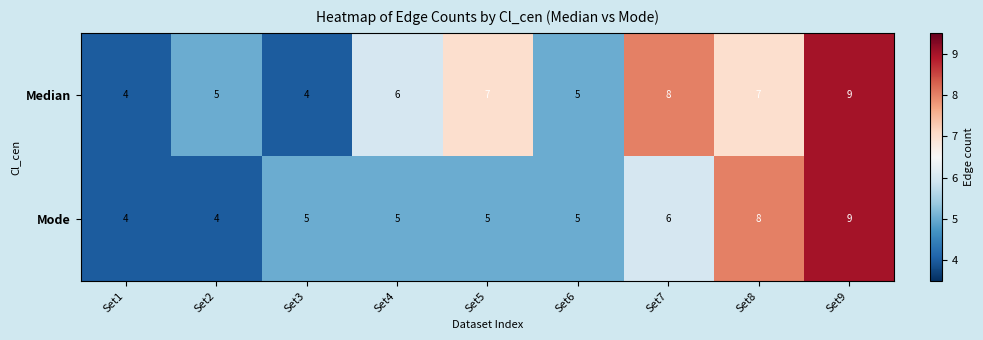

What is the greatest value displayed?

9